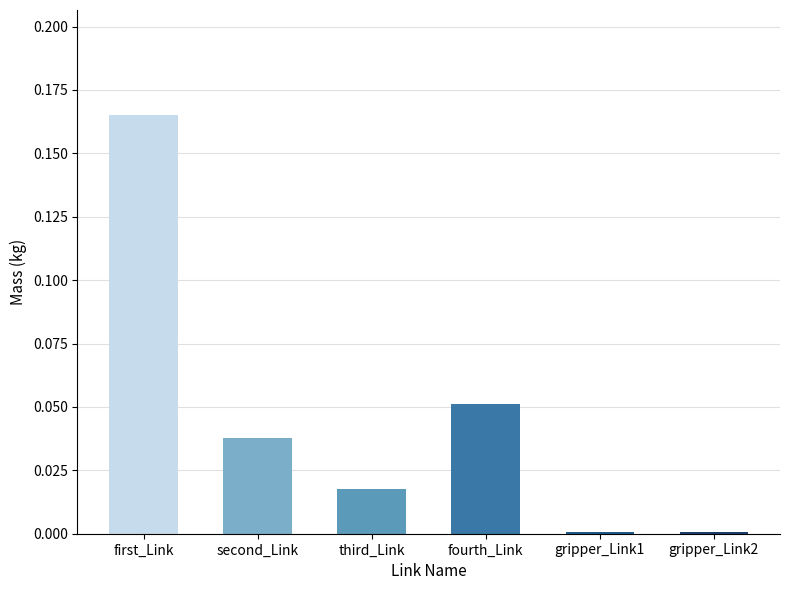

Which category has the highest value across all series?

first_Link